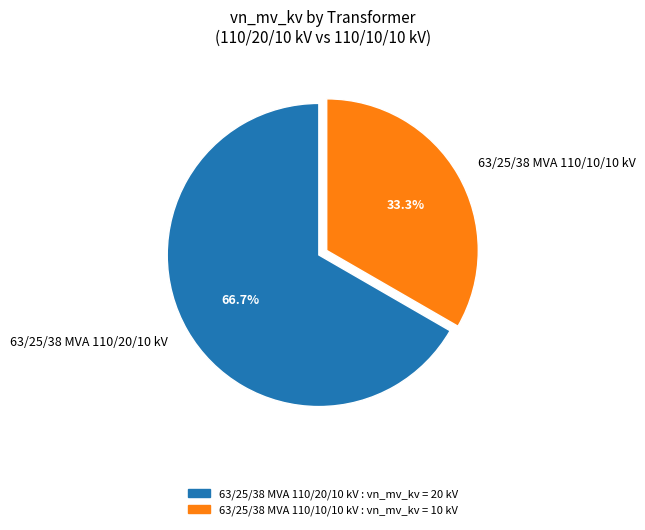

What is the ratio of the value at 63/25/38 MVA 110/20/10 kV to the value at 63/25/38 MVA 110/10/10 kV?

2.0